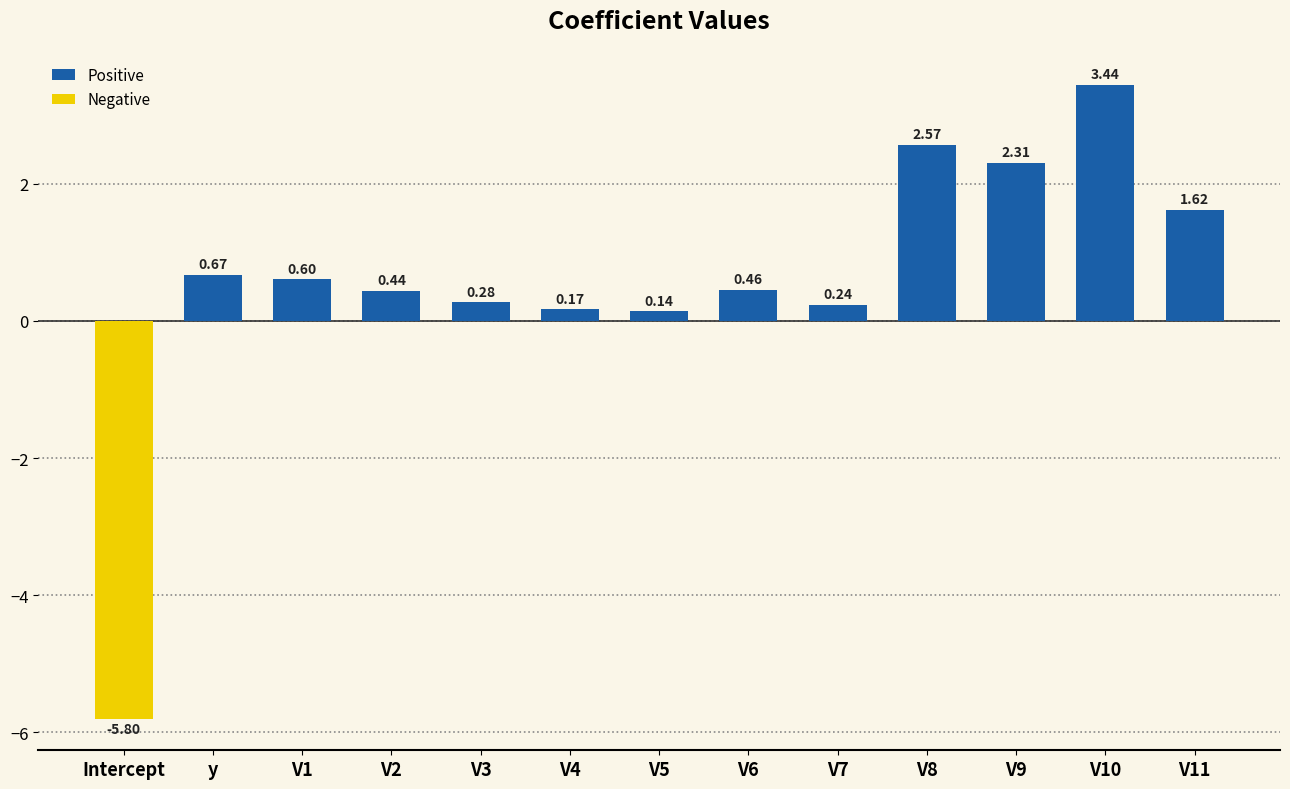

Rank the categories by value from highest to lowest.

V10, V8, V9, V11, y, V1, V6, V2, V3, V7, V4, V5, Intercept